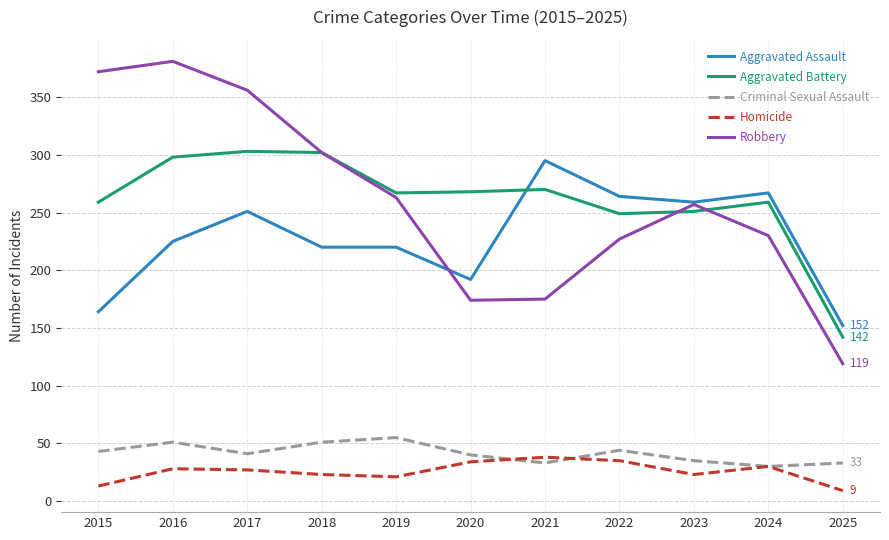

True or false: Robbery and Criminal Sexual Assault intersect in this chart.

False